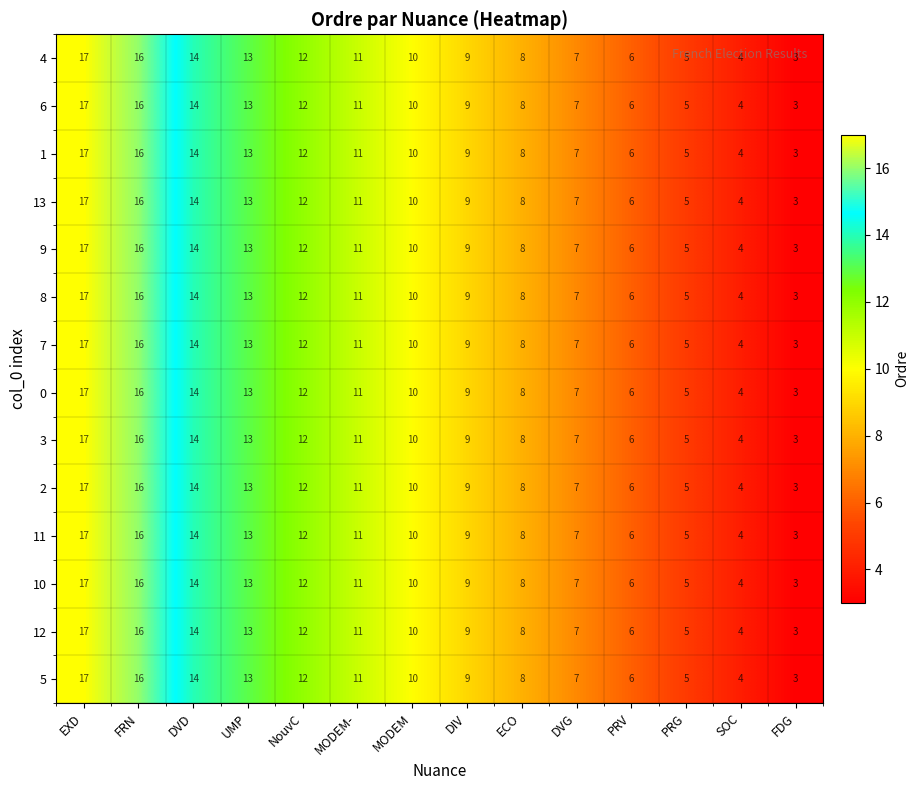

What is the difference between the second highest and second lowest values in the 3 series?

12